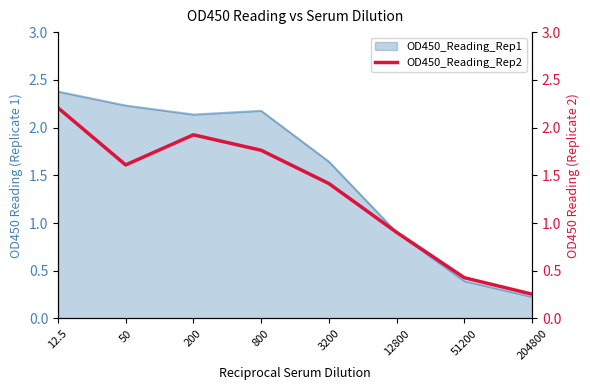

Which has a higher value, 12800 or 50?

50